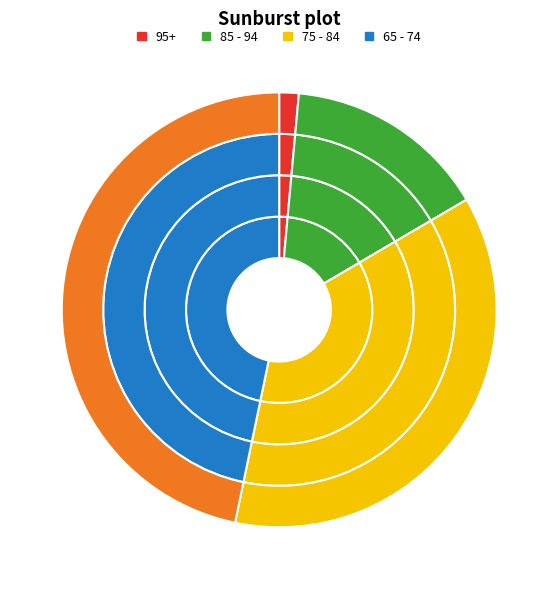

To the nearest percent, what is the difference between the largest and smallest slice percentages?

45%